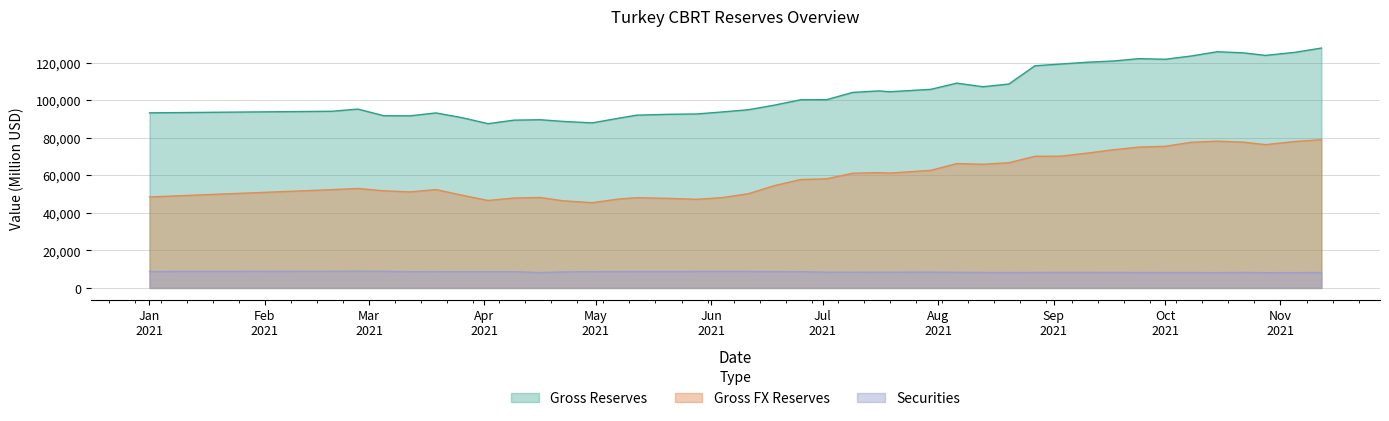

Where is the first local minimum for Gross Reserves?

2021-03-12